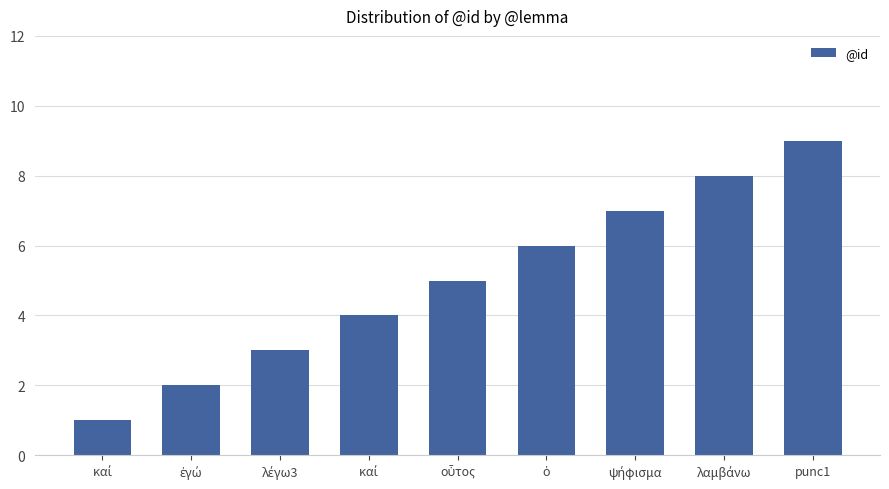

Does the chart contain any negative values?

No